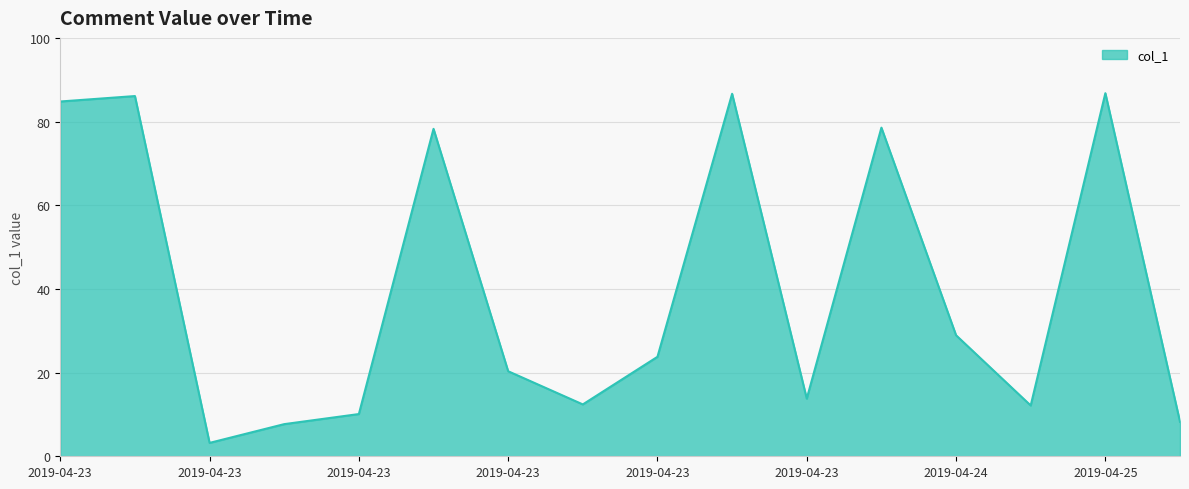

What is the difference between the maximum and second lowest values?

79.1